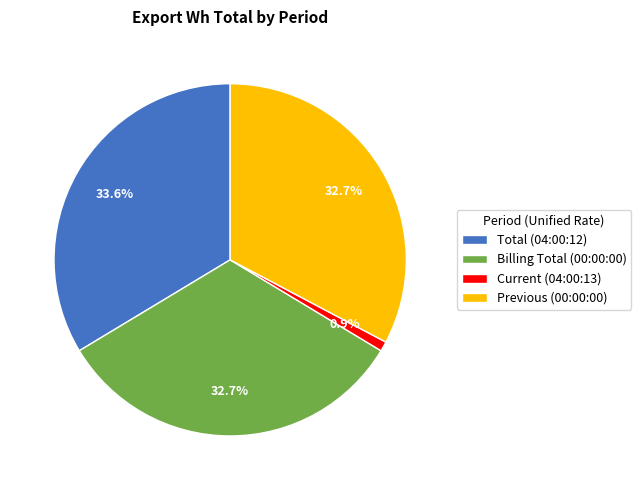

How many slices are in this pie chart?

4